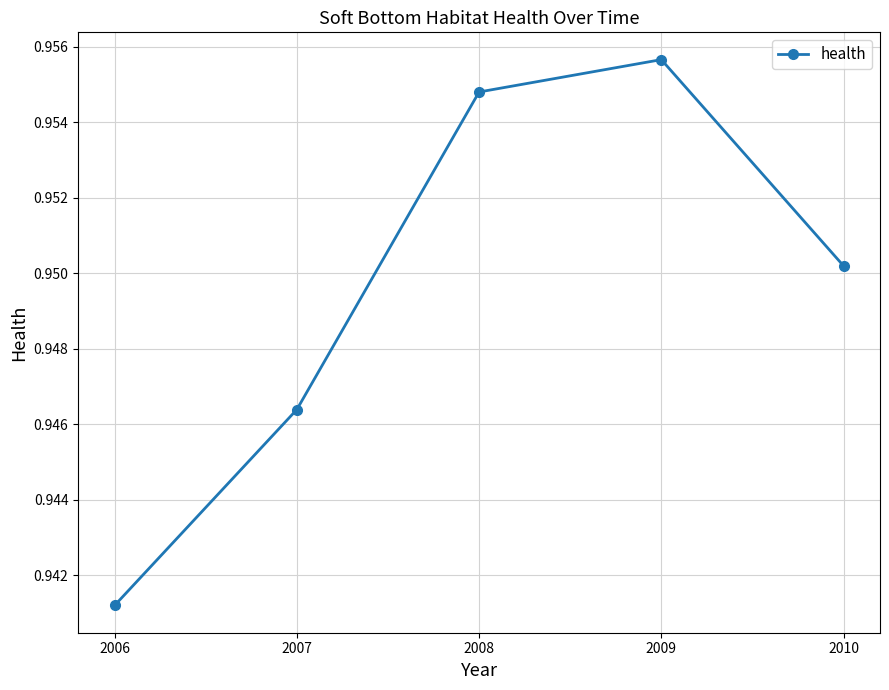

At which category does the chart reach its peak across all series?

2009